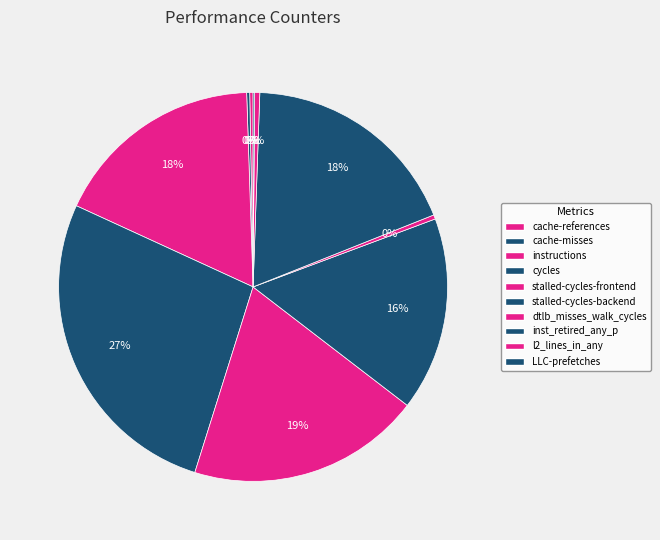

Which slice is the largest?

cycles